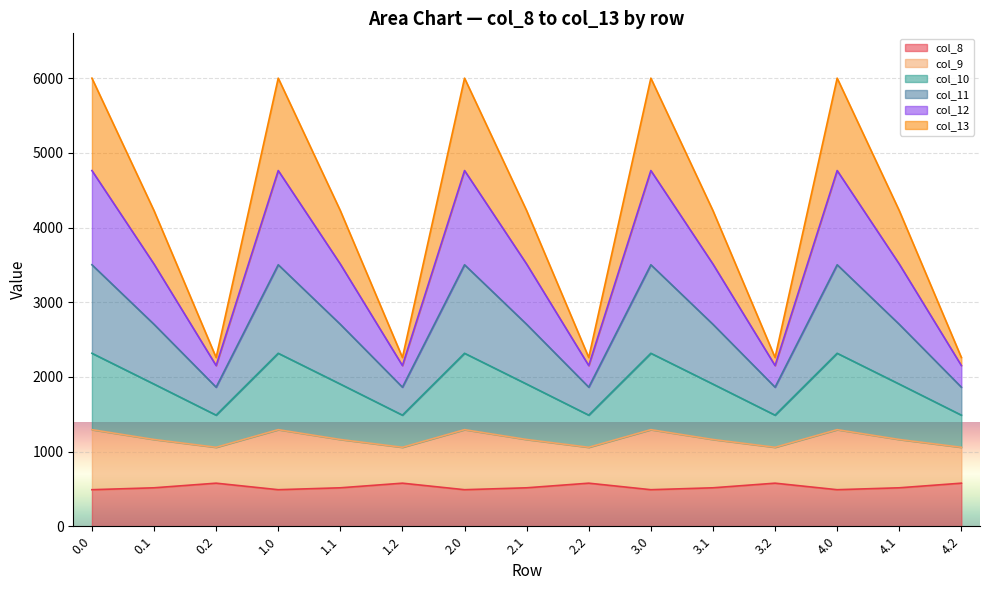

What is the lowest value of the col_8 series?

489.3